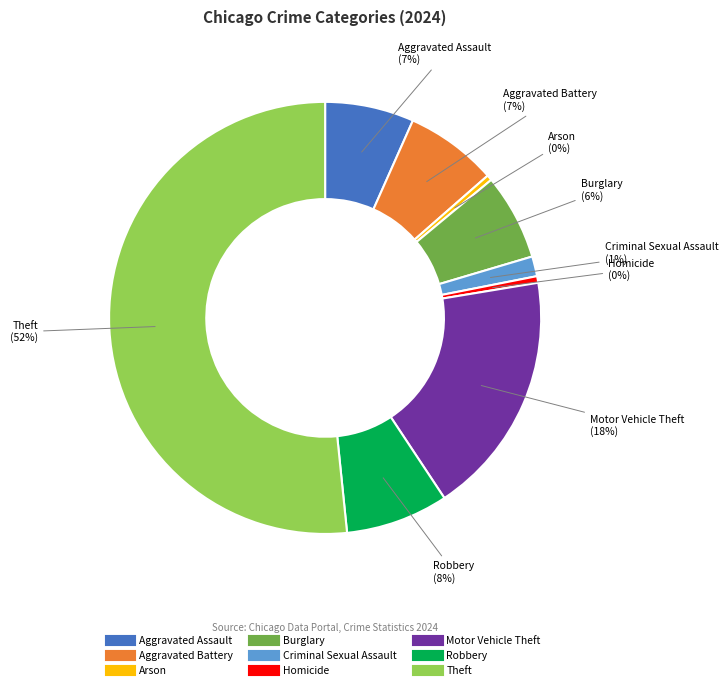

Combined, do Robbery and Motor Vehicle Theft account for over 50%?

No